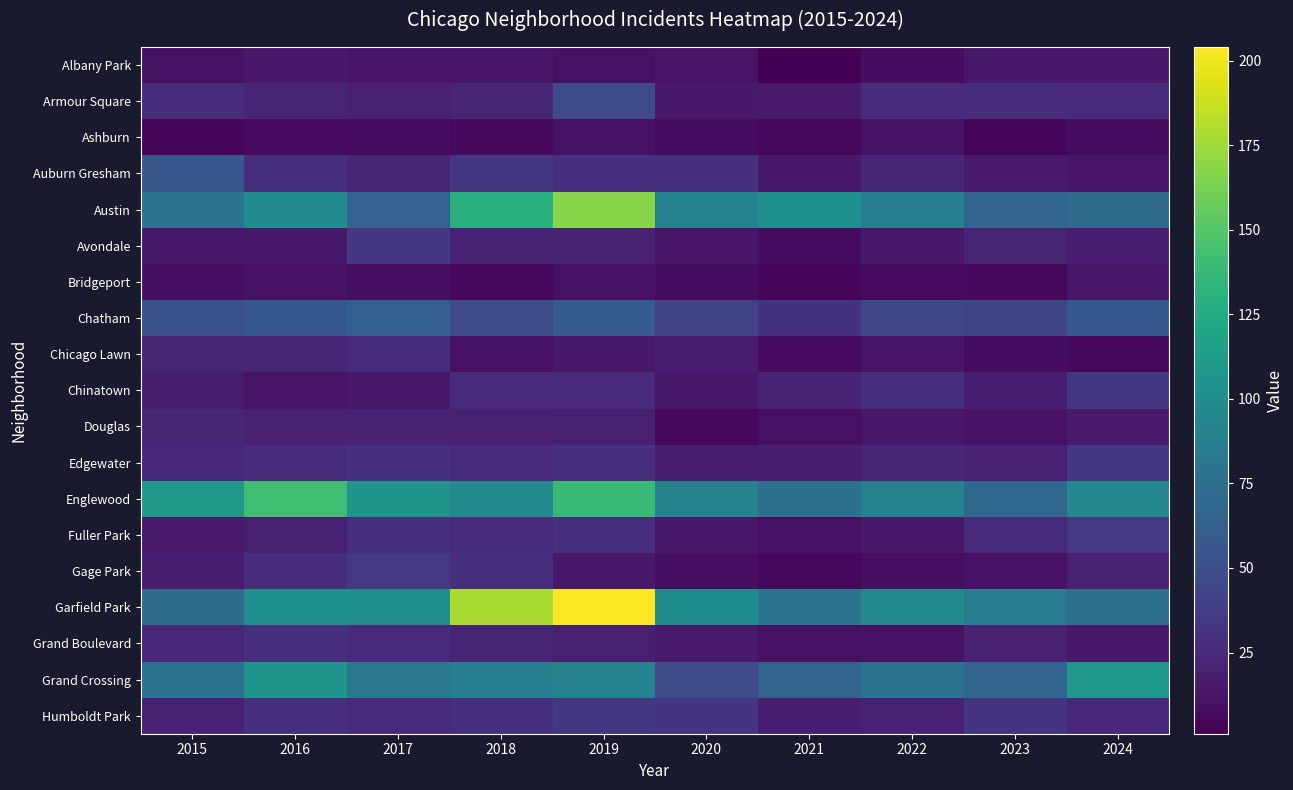

Reading left to right, extract all data points from this chart.

Albany Park: 2015=10	2016=15	2017=13	2018=13	2019=10	2020=12	2021=1	2022=8	2023=14	2024=15
Armour Square: 2015=27	2016=22	2017=20	2018=23	2019=47	2020=15	2021=16	2022=27	2023=27	2024=25
Ashburn: 2015=4	2016=7	2017=8	2018=6	2019=11	2020=8	2021=5	2022=11	2023=4	2024=8
Auburn Gresham: 2015=56	2016=28	2017=23	2018=33	2019=29	2020=30	2021=15	2022=23	2023=16	2024=13
Austin: 2015=78	2016=99	2017=65	2018=130	2019=167	2020=92	2021=104	2022=89	2023=67	2024=71
Avondale: 2015=15	2016=14	2017=33	2018=21	2019=21	2020=13	2021=8	2022=15	2023=22	2024=17
Bridgeport: 2015=9	2016=11	2017=9	2018=5	2019=10	2020=8	2021=4	2022=7	2023=6	2024=14
Chatham: 2015=51	2016=57	2017=62	2018=48	2019=60	2020=40	2021=31	2022=44	2023=43	2024=57
Chicago Lawn: 2015=23	2016=23	2017=25	2018=11	2019=15	2020=17	2021=7	2022=13	2023=8	2024=6
Chinatown: 2015=17	2016=12	2017=15	2018=25	2019=26	2020=14	2021=21	2022=28	2023=18	2024=33
Douglas: 2015=22	2016=20	2017=21	2018=20	2019=19	2020=6	2021=10	2022=14	2023=11	2024=16
Edgewater: 2015=24	2016=27	2017=30	2018=25	2019=29	2020=18	2021=18	2022=23	2023=19	2024=34
Englewood: 2015=111	2016=142	2017=107	2018=98	2019=138	2020=92	2021=76	2022=90	2023=69	2024=95
Fuller Park: 2015=16	2016=19	2017=29	2018=27	2019=29	2020=14	2021=10	2022=15	2023=25	2024=35
Gage Park: 2015=17	2016=27	2017=35	2018=28	2019=15	2020=9	2021=5	2022=9	2023=11	2024=19
Garfield Park: 2015=73	2016=103	2017=101	2018=178	2019=204	2020=100	2021=79	2022=98	2023=85	2024=76
Grand Boulevard: 2015=24	2016=29	2017=25	2018=22	2019=19	2020=16	2021=10	2022=11	2023=20	2024=15
Grand Crossing: 2015=77	2016=106	2017=82	2018=88	2019=91	2020=47	2021=66	2022=77	2023=67	2024=109
Humboldt Park: 2015=20	2016=28	2017=25	2018=28	2019=34	2020=32	2021=18	2022=20	2023=32	2024=24